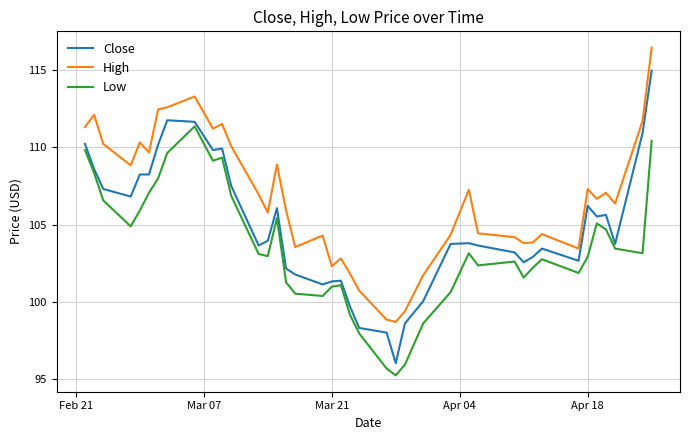

Which series has the widest spread of values?

Close